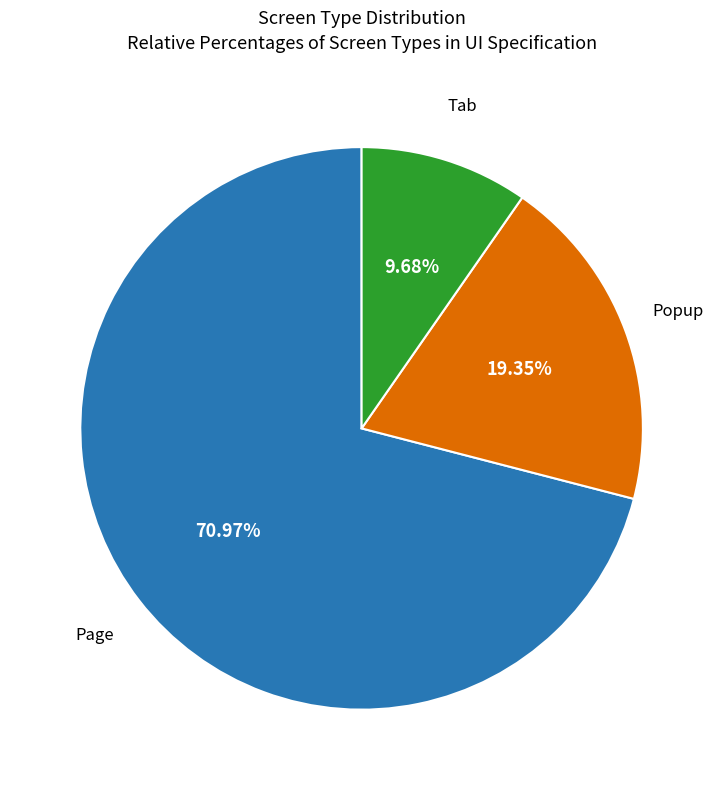

Is there a majority slice in this chart?

Yes